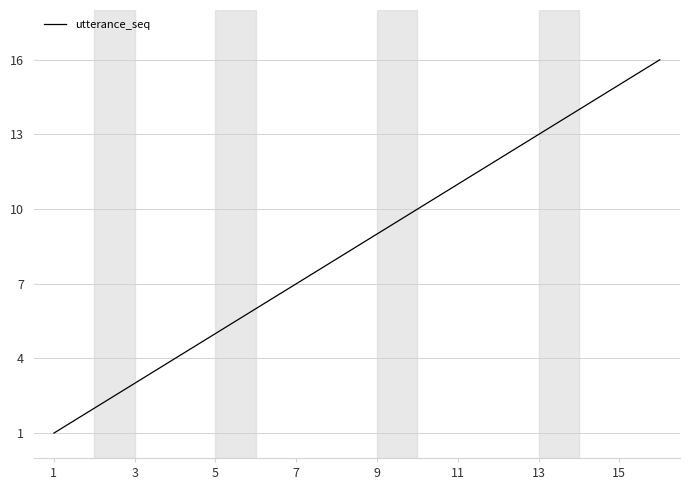

What is the maximum value shown in the chart?

16